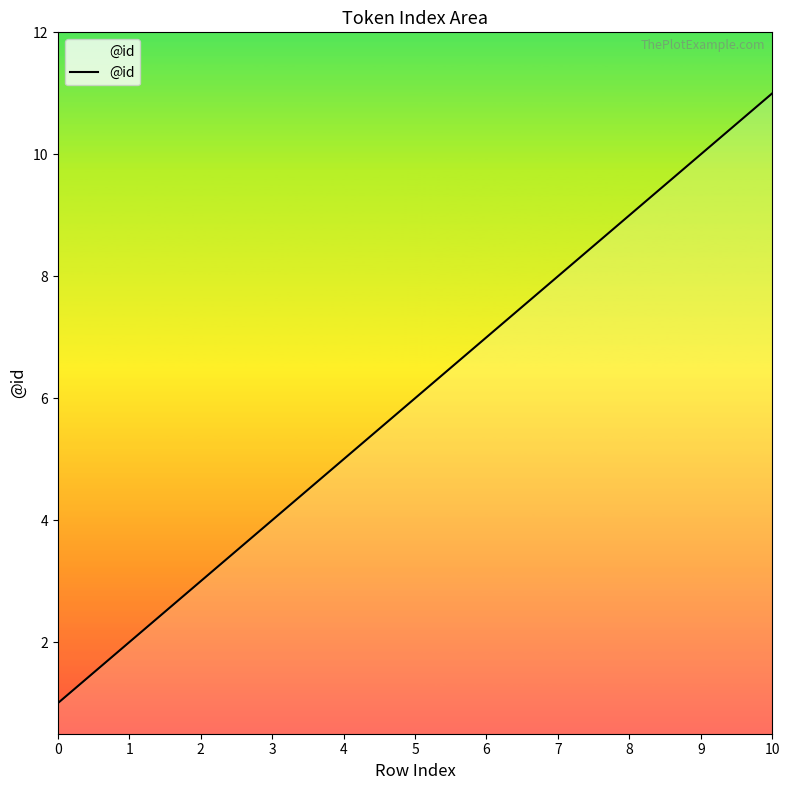

Rank the categories by value from highest to lowest.

10, 9, 8, 7, 6, 5, 4, 3, 2, 1, 0